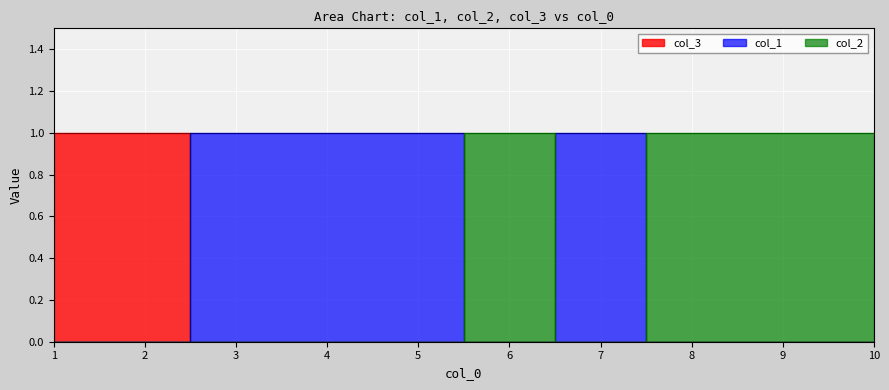

The value of col_2 at 1 is 0. True or false?

True